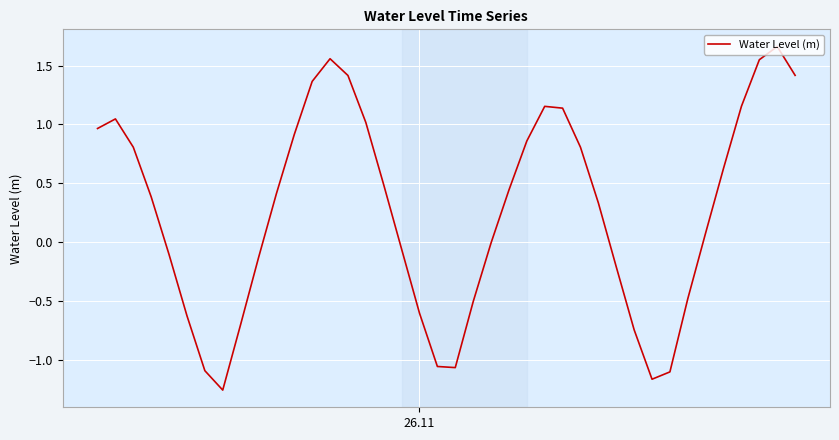

Does the chart have visible grid lines?

Yes